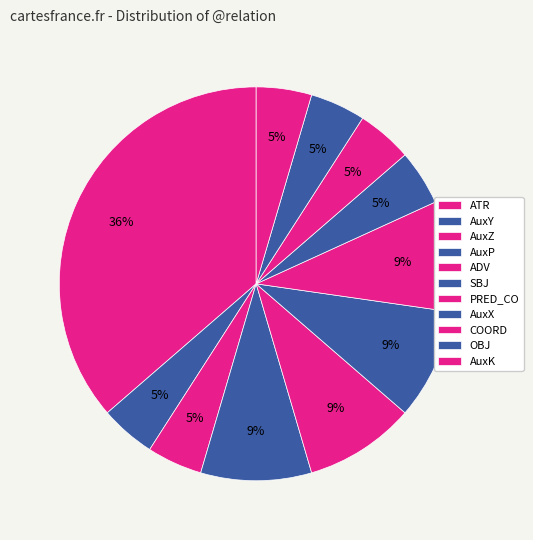

Rank the categories by value from highest to lowest.

ATR, AuxP, ADV, SBJ, PRED_CO, AuxY, AuxZ, AuxX, COORD, OBJ, AuxK